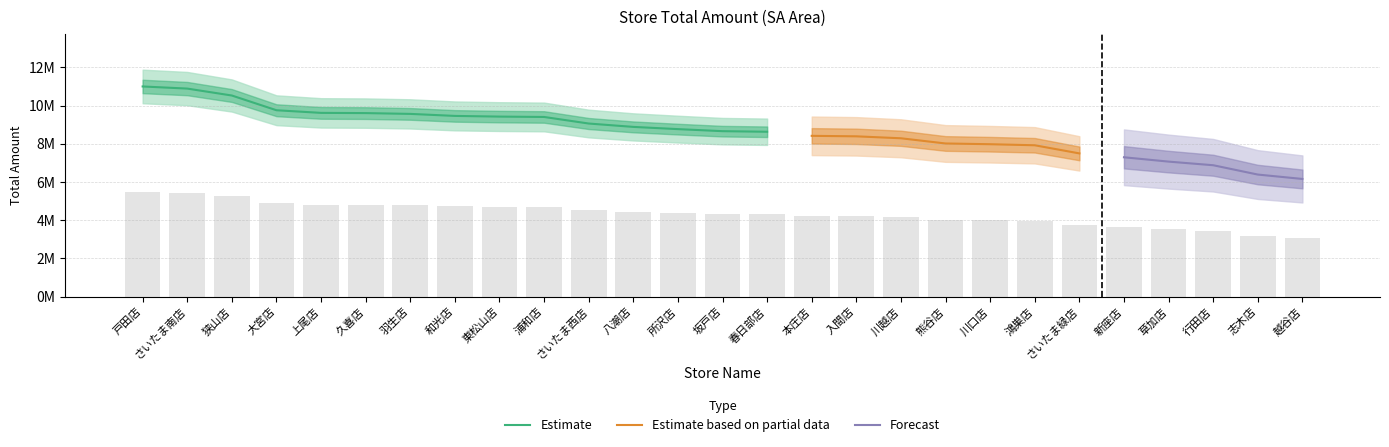

Reading left to right, what are all the values shown in this chart?

5500638.5	5445109.5	5263766.5	4878129.5	4809126.5	4803448.0	4782471.5	4729735.0	4711832.5	4702148.0	4530377.5	4442212.5	4383879.0	4330428.0	4315046.0	4208115.5	4195201.0	4144256.0	4008058.0	3988585.0	3961221.5	3748297.0	3646878.5	3533335.0	3438663.5	3194455.0	3079406.0